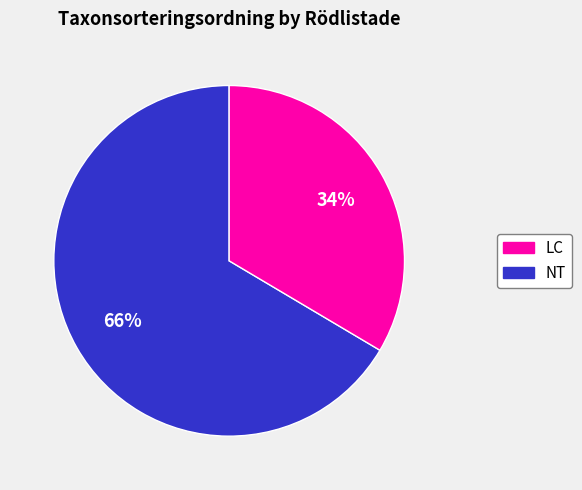

Does any single category account for the majority?

Yes